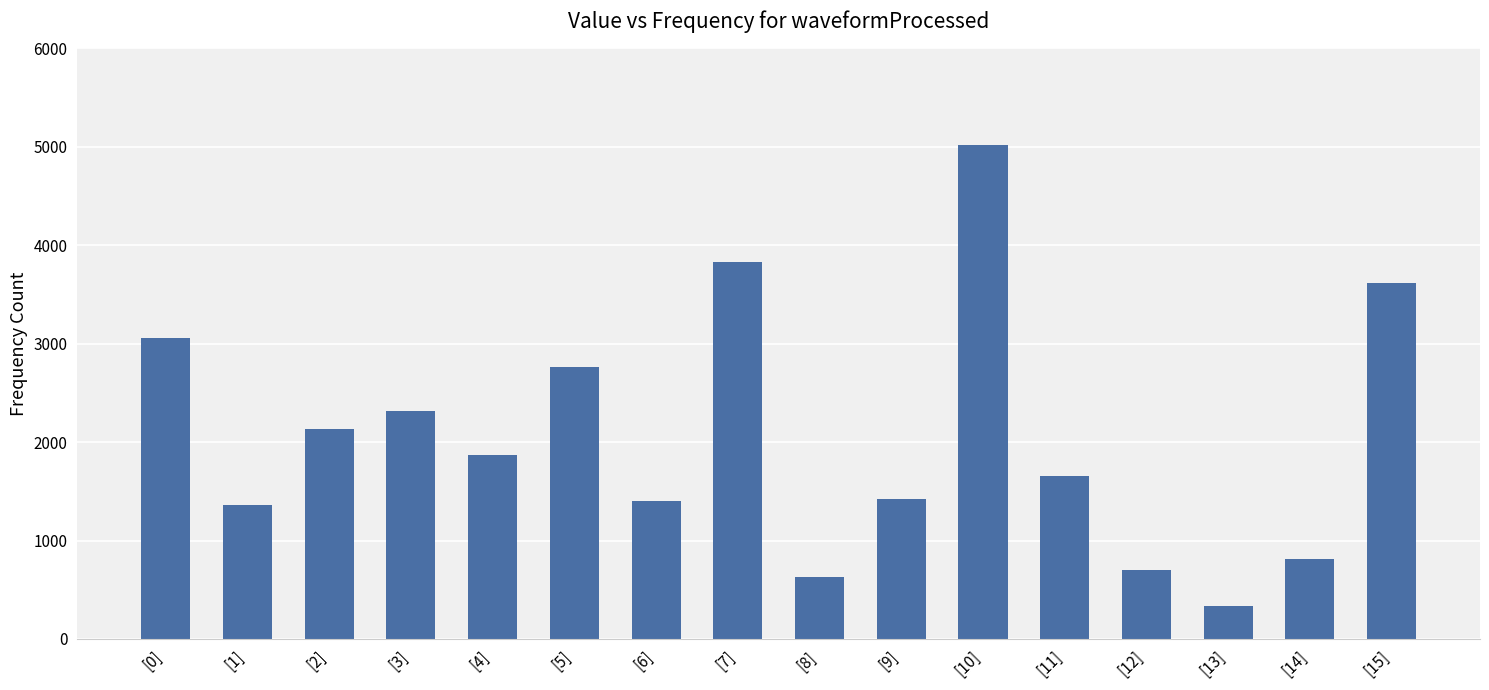

What is the label of the 12th bar from the left?

[11]